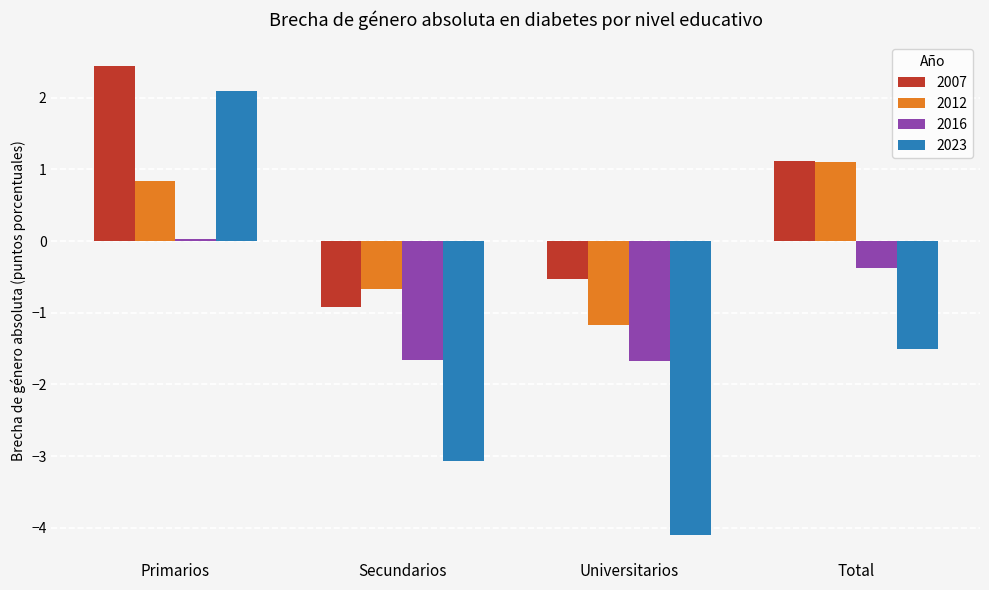

Where does the 2012 series first go above 0?

Primarios